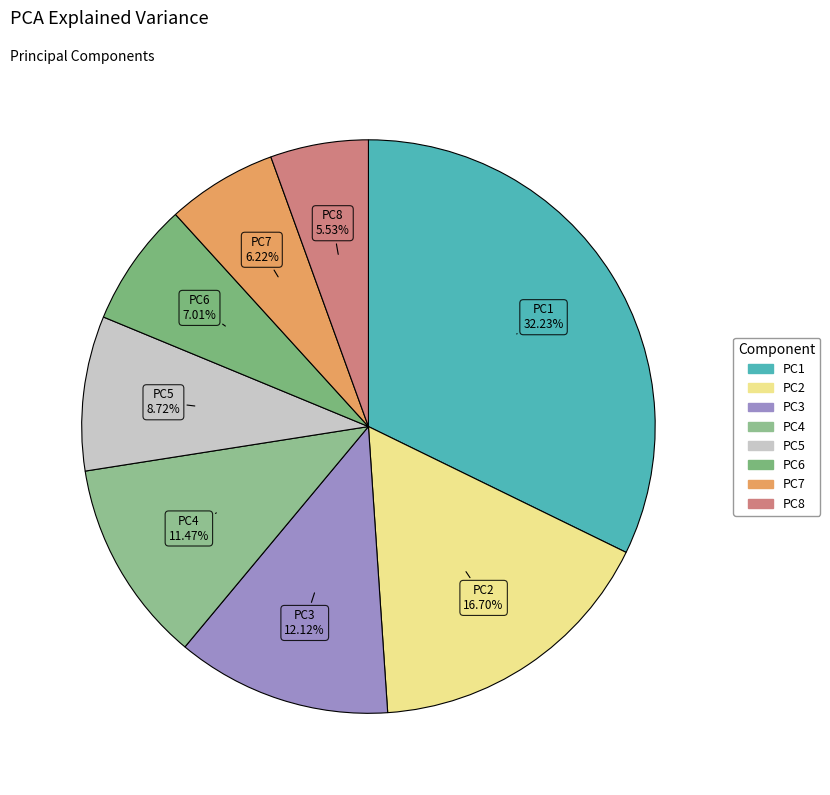

Does PC7 account for over 50% of the chart?

No